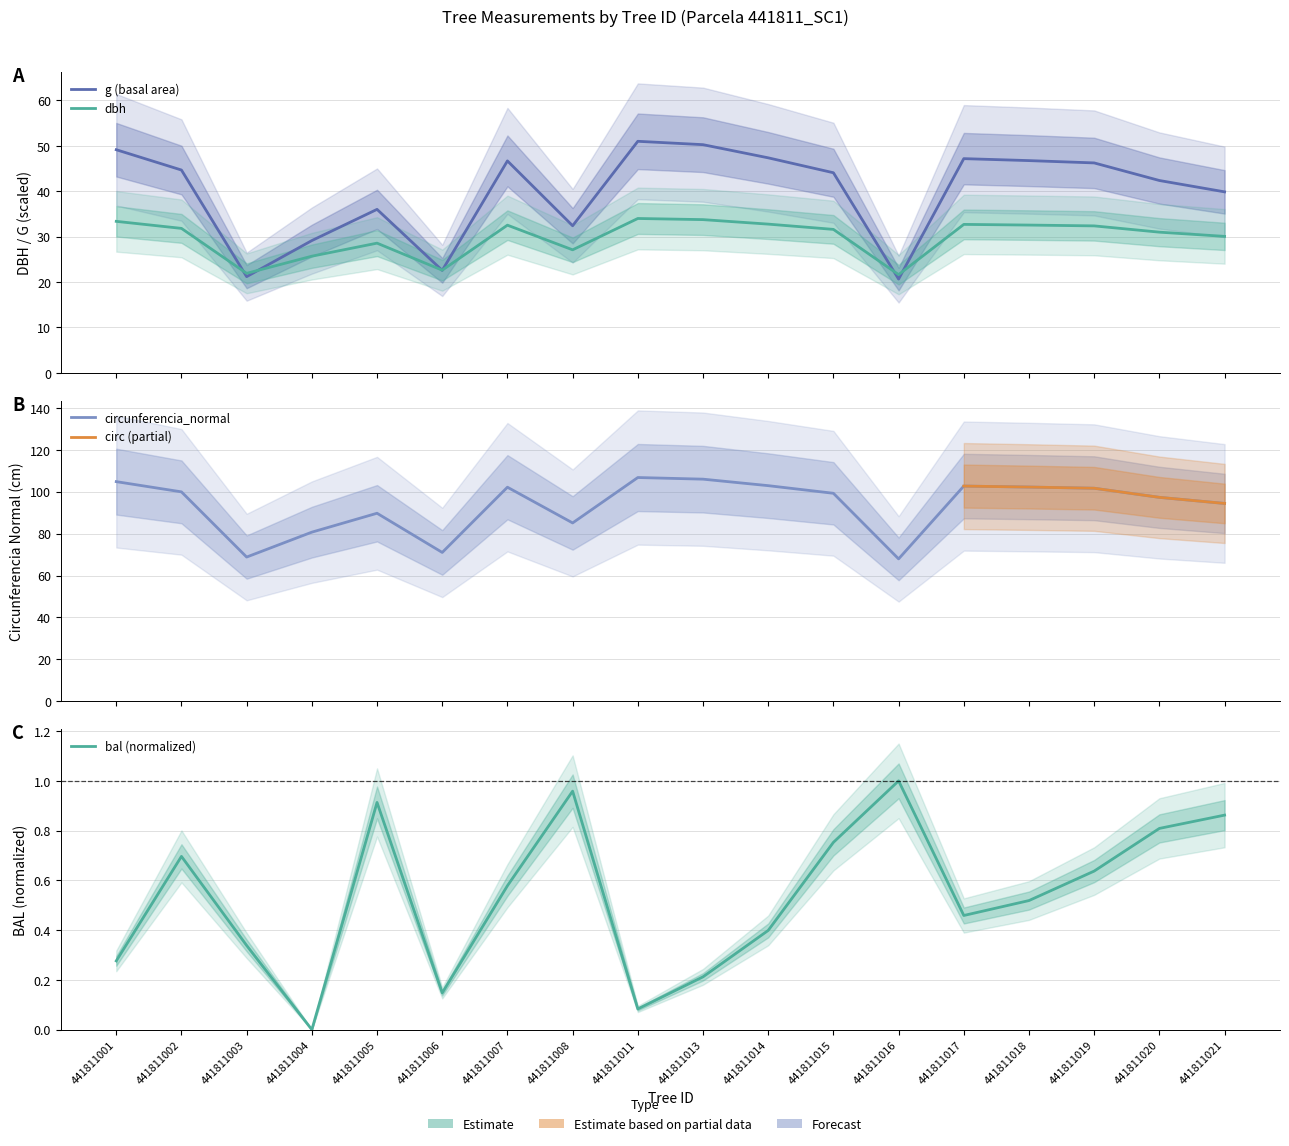

True or false: bal and dbh intersect in this chart.

False